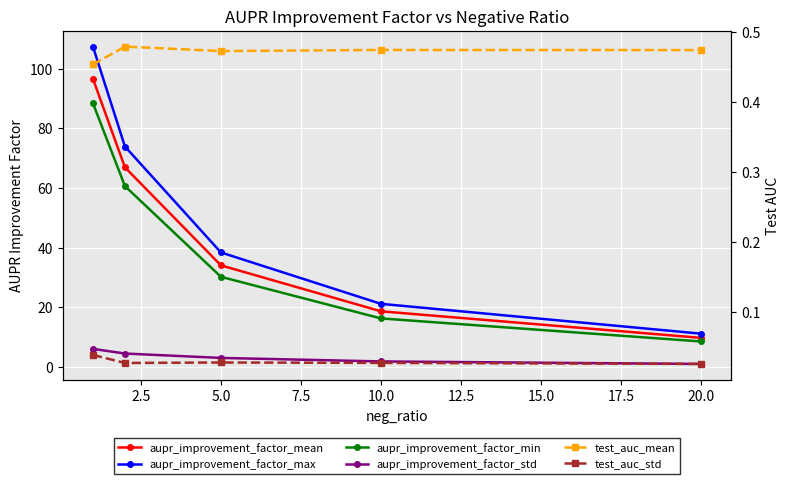

Is the value of aupr_improvement_factor_mean at 5.0 greater than the value of test_auc_std at 0.0?

Yes